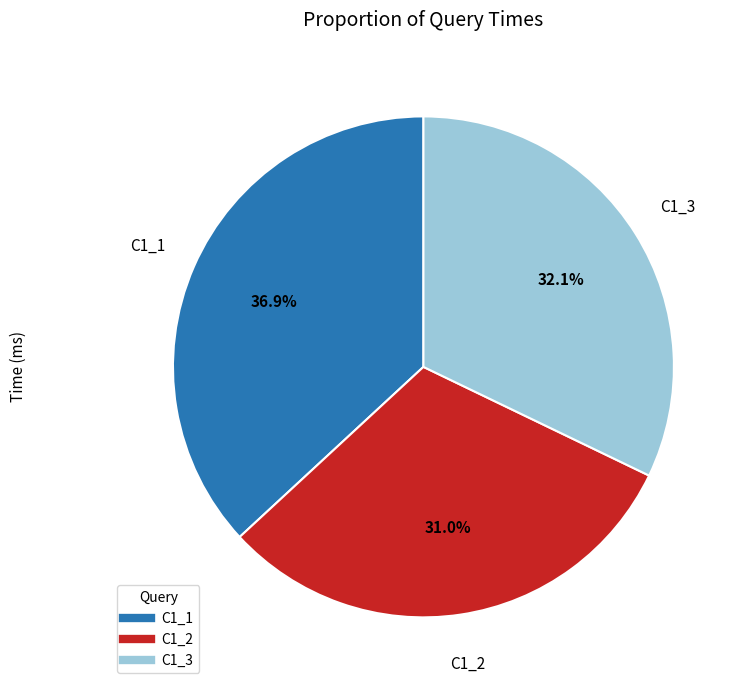

Which slice is the largest?

C1_1